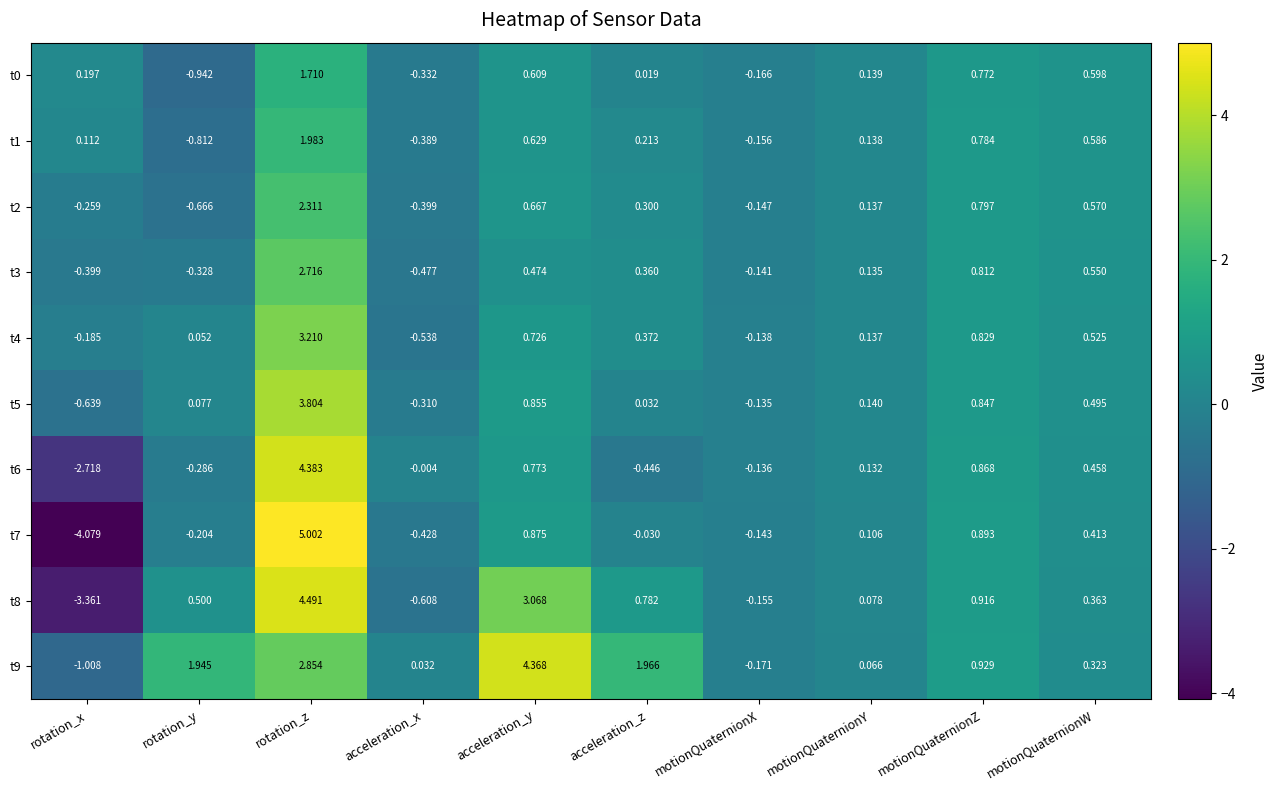

Which series has the widest spread of values?

t7